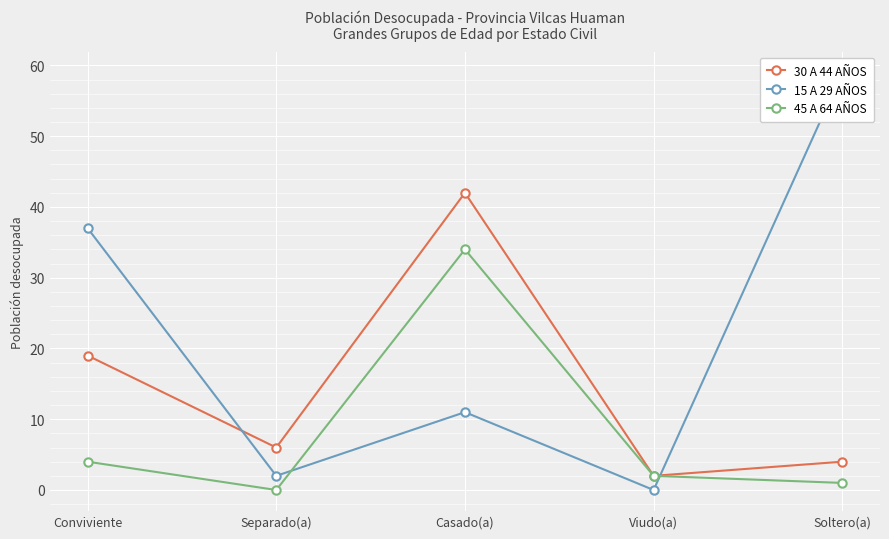

How many times do 45 A 64 AÑOS and 15 A 29 AÑOS cross each other?

2